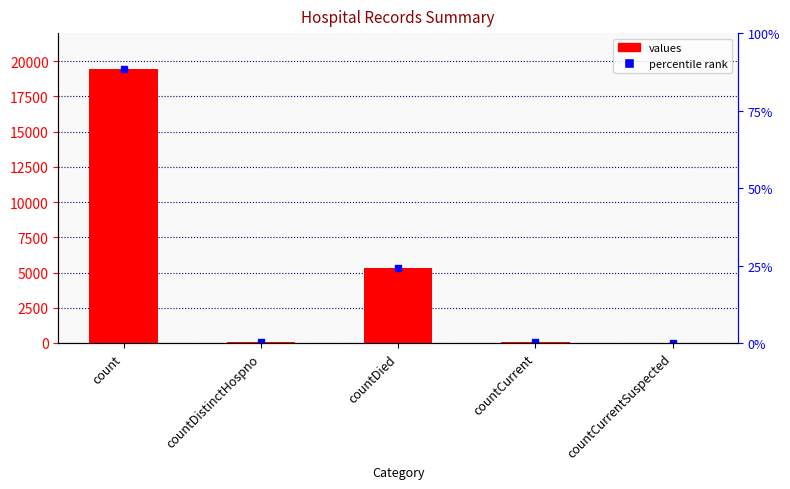

The value at countDied is 9034. True or false?

False